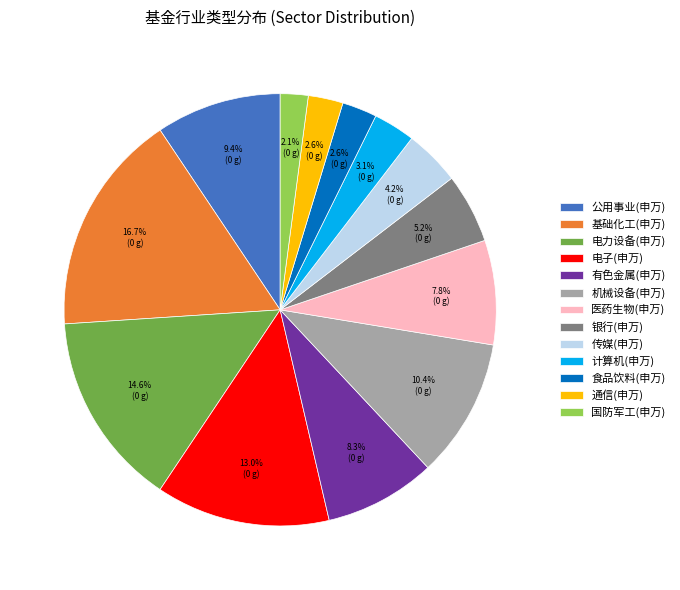

What is the total percentage of 机械设备(申万) and 电子(申万)?

23.4%